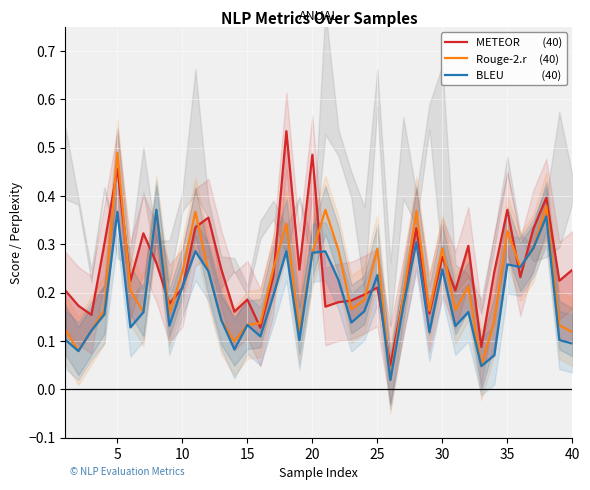

In BLEU               (40), how many points are lower than both neighbors (excluding endpoints)?

12